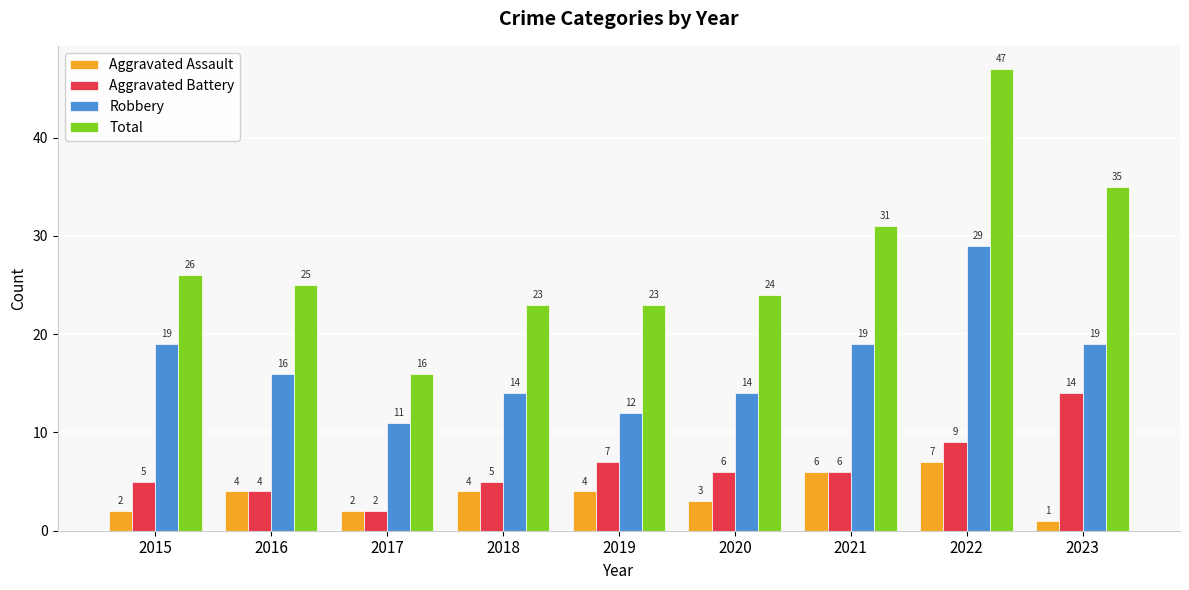

Reading left to right, extract all data points from this chart.

Aggravated Assault: 2015=2	2016=4	2017=2	2018=4	2019=4	2020=3	2021=6	2022=7	2023=1
Aggravated Battery: 2015=5	2016=4	2017=2	2018=5	2019=7	2020=6	2021=6	2022=9	2023=14
Robbery: 2015=19	2016=16	2017=11	2018=14	2019=12	2020=14	2021=19	2022=29	2023=19
Total: 2015=26	2016=25	2017=16	2018=23	2019=23	2020=24	2021=31	2022=47	2023=35